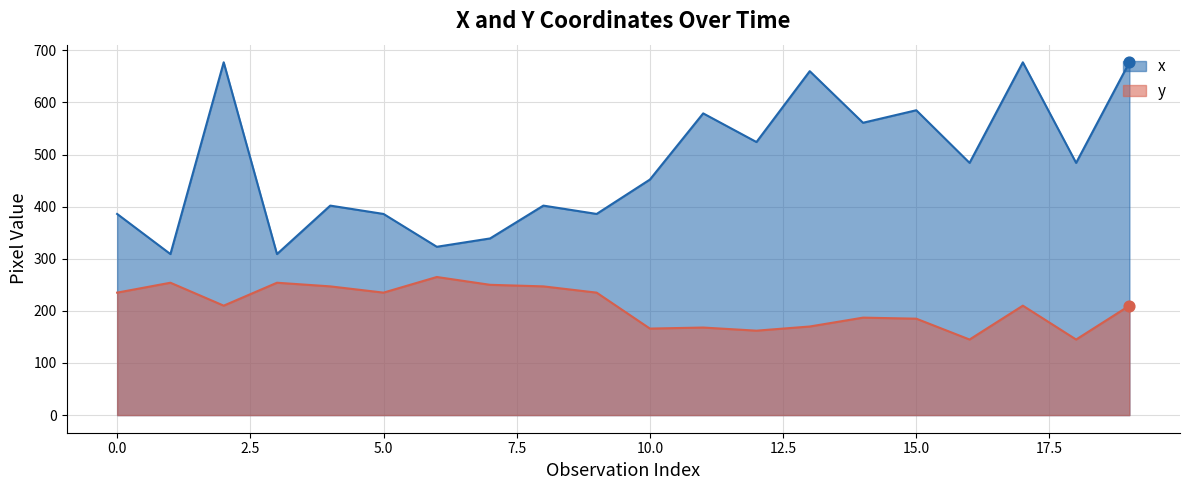

At which category is the sum across all series the highest?

2